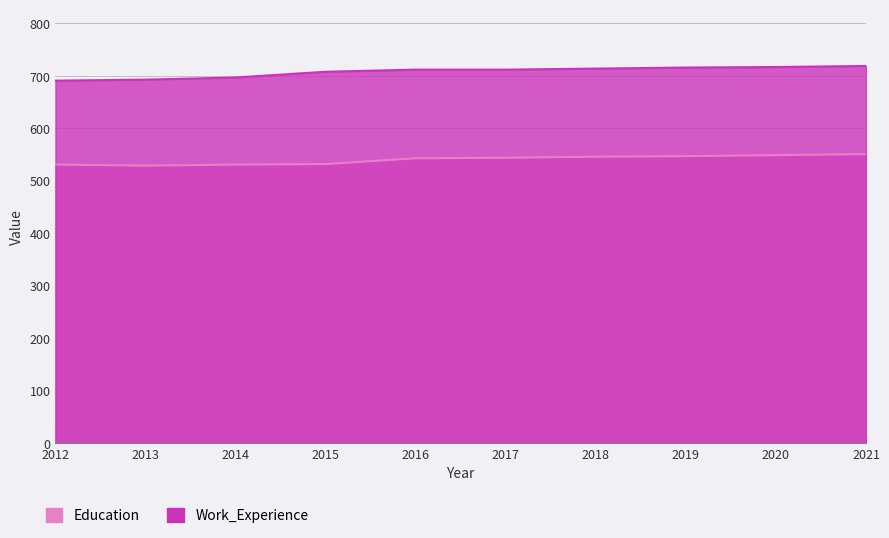

True or false: Education and Work_Experience cross at least once.

False